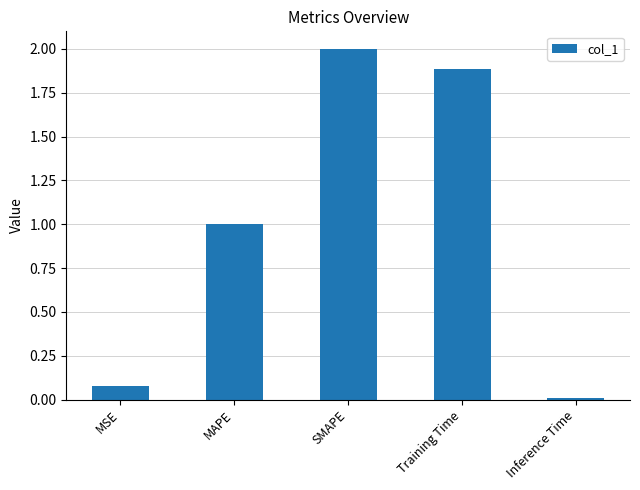

What is the value of the 2nd bar from the left?

1.0